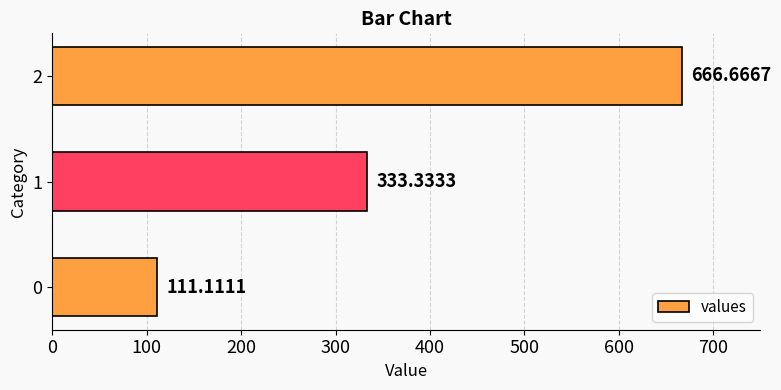

What is the change in value from 1 to 2?

+333.3